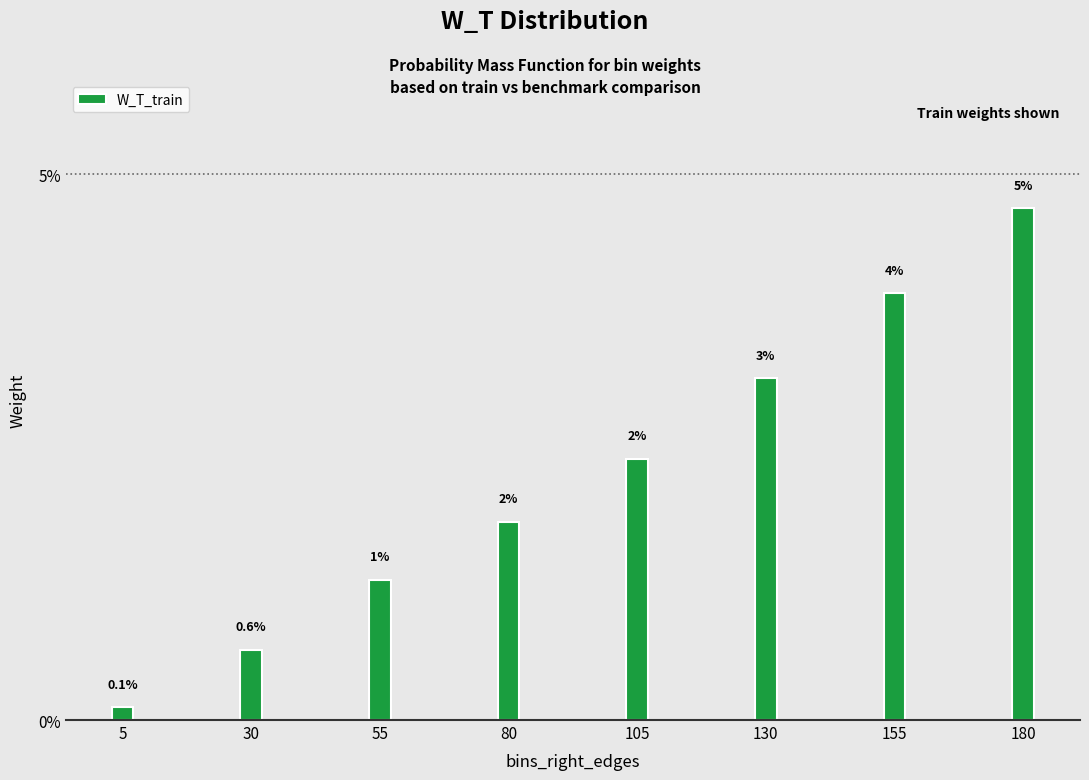

How many bars are there in total?

8